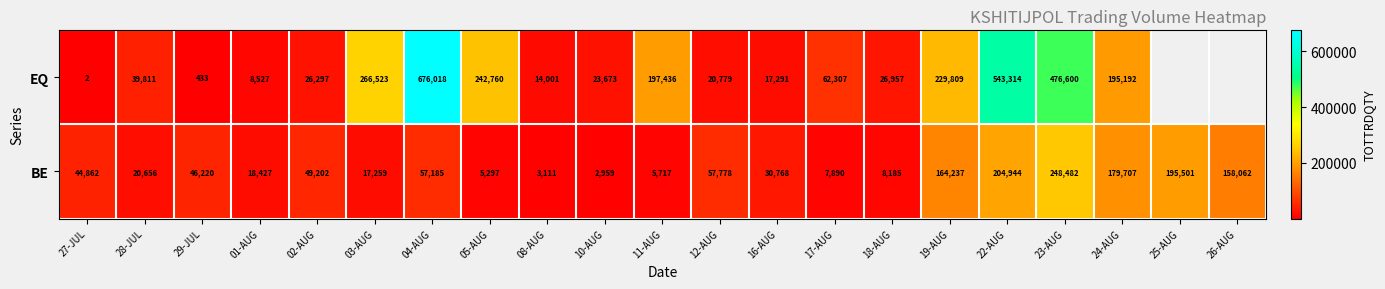

True or false: BE has a value of 30015 at 01-AUG.

False